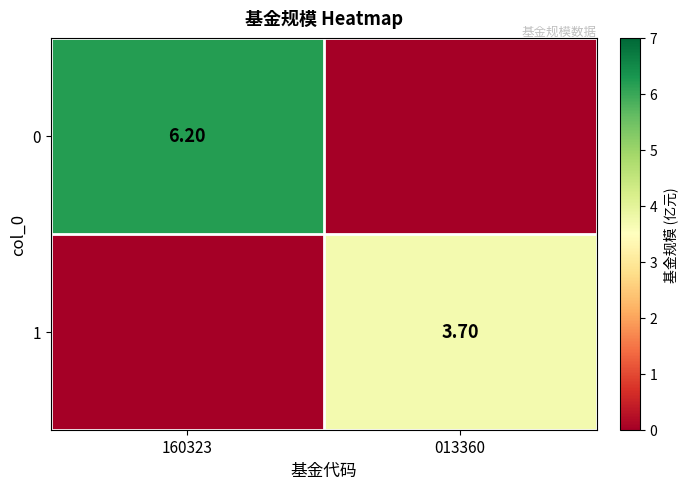

What is the maximum value shown in the chart?

6.2